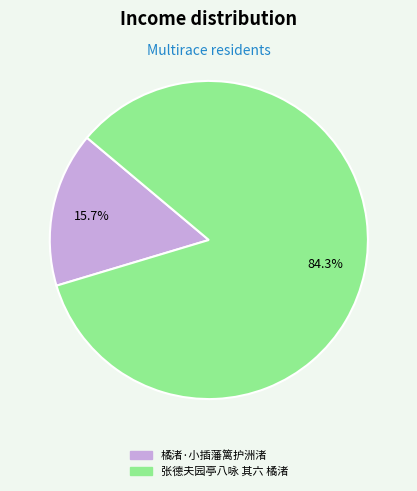

How many segments does this pie chart have?

2